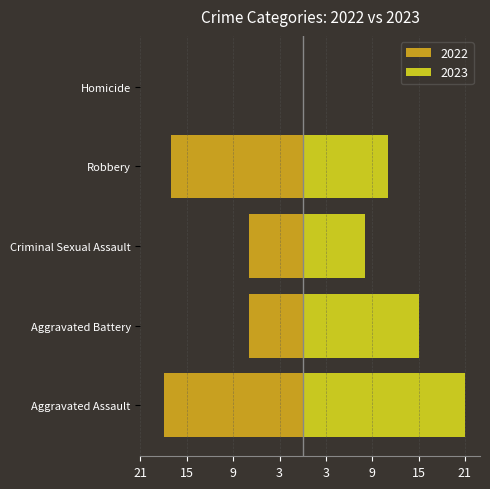

What is the label of the 1st bar from the left?

Aggravated Assault